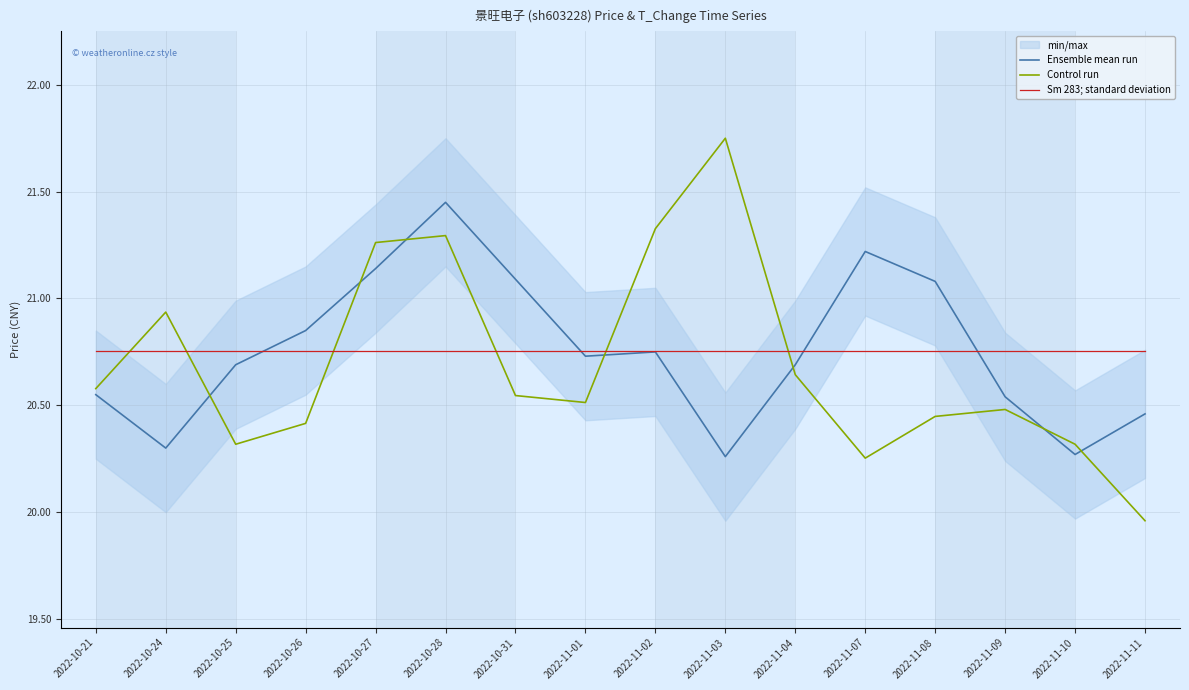

What is the label of the 11th point from the right?

2022-10-28